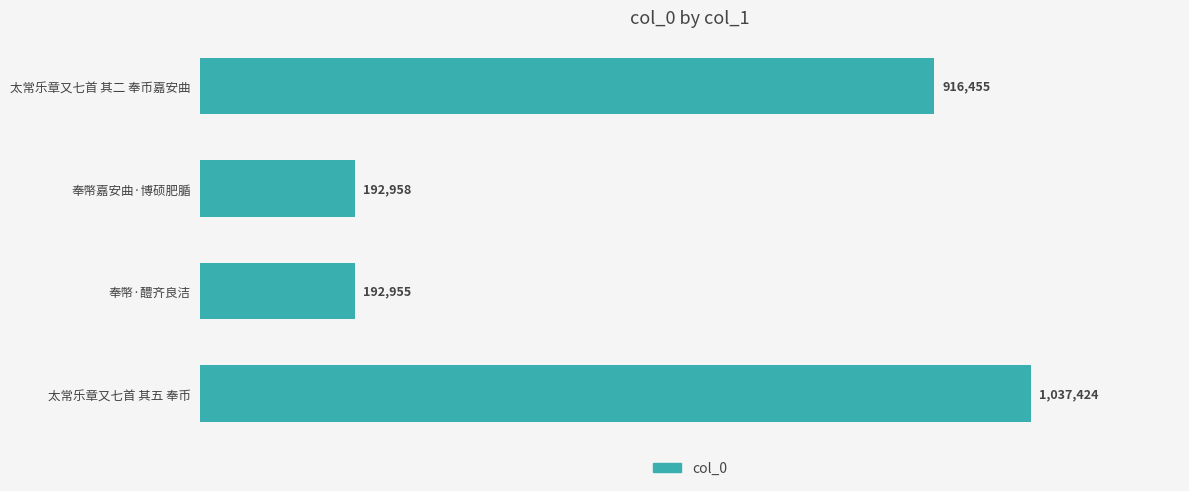

Are the bars grouped side by side (vs. stacked)?

No